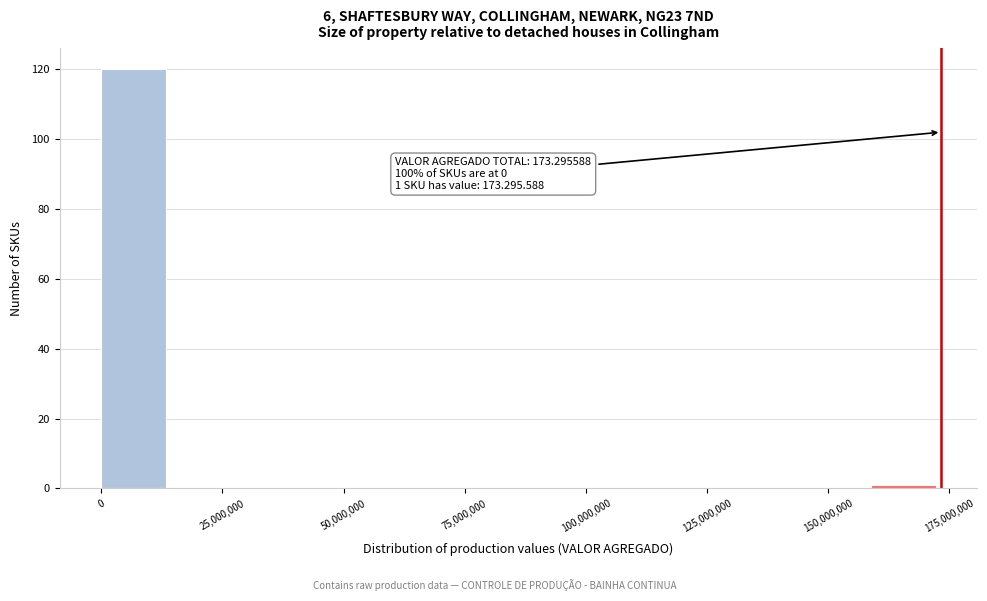

Read against the x-axis, roughly where is the centre of the tallest bar?

5000000